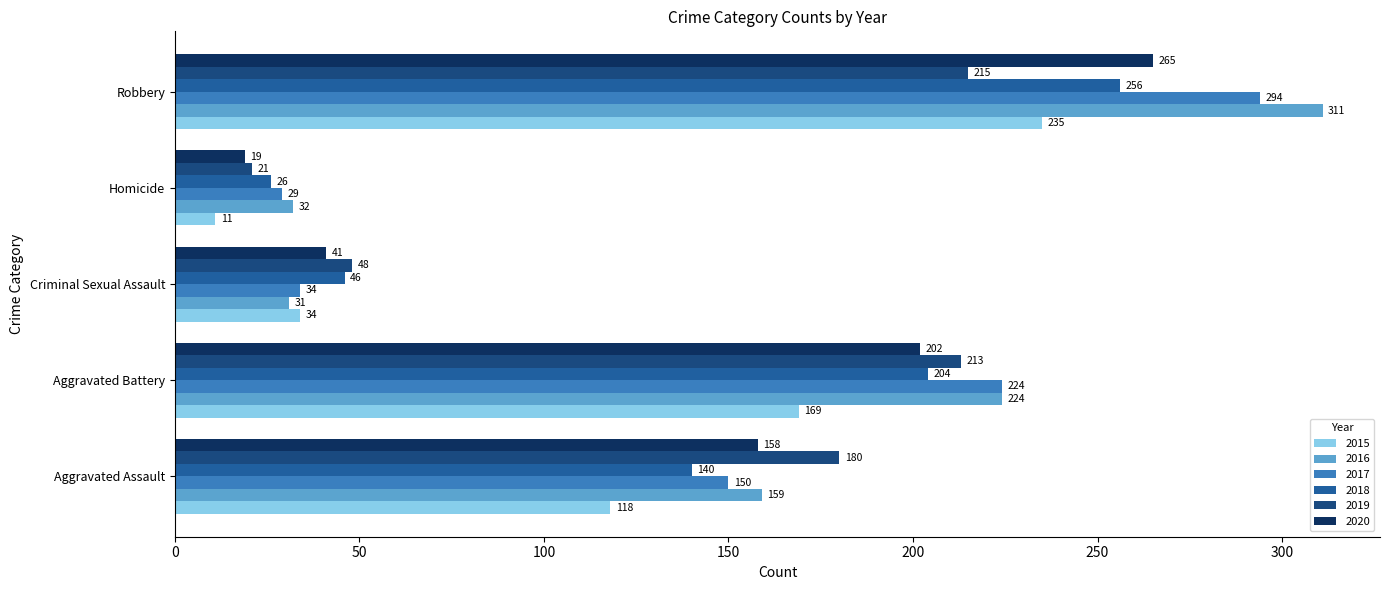

How many distinct data groups are displayed?

6